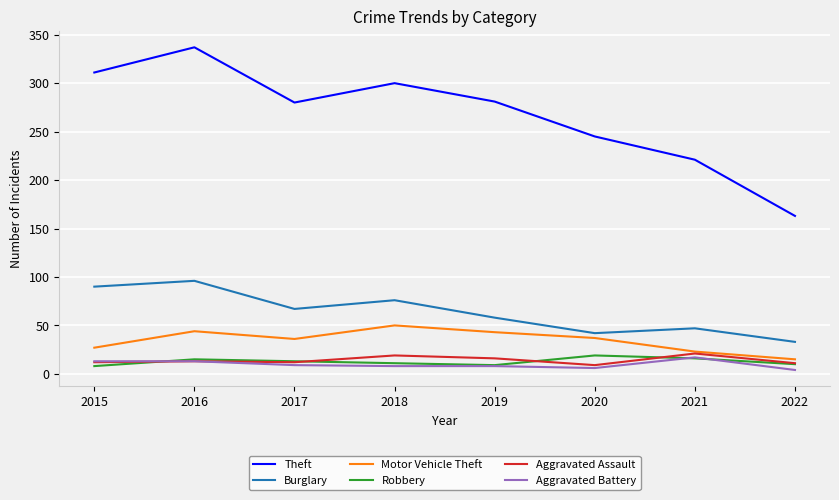

What are all the series names shown in the legend?

Theft, Burglary, Motor Vehicle Theft, Robbery, Aggravated Assault, Aggravated Battery